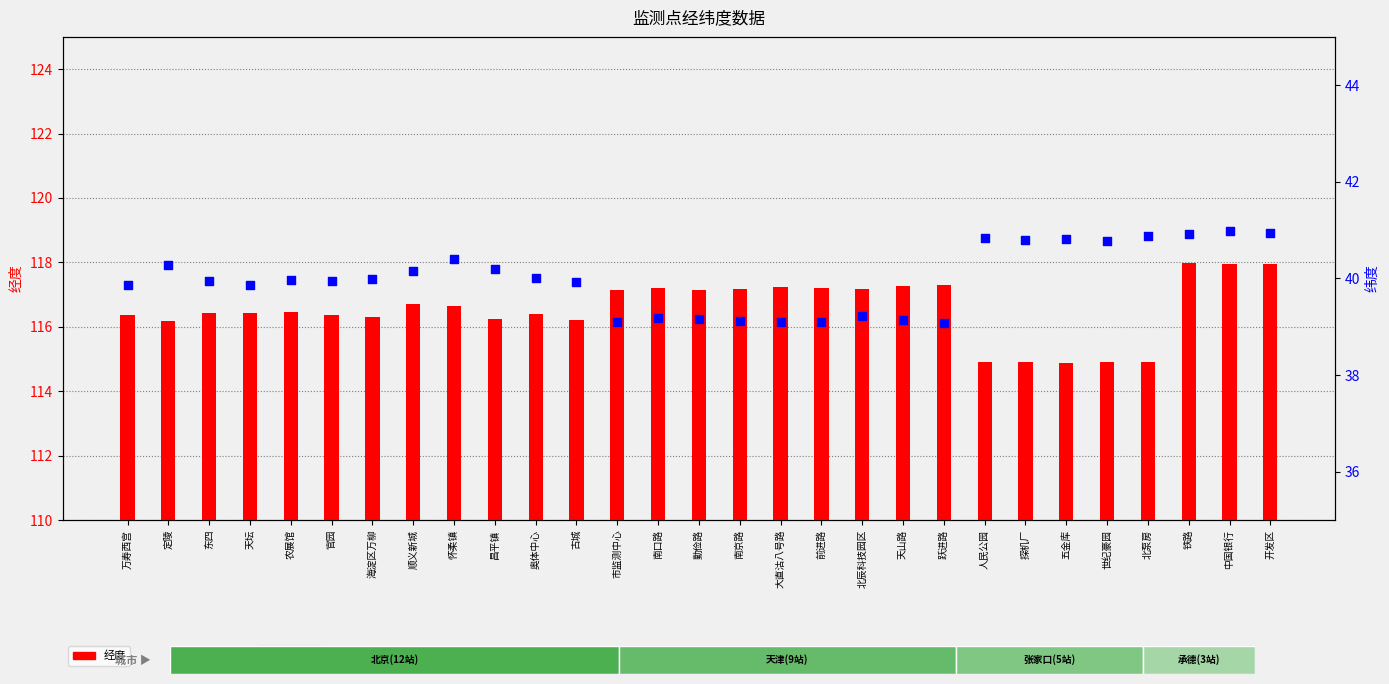

What are all the series names shown in the legend?

经度, 纬度